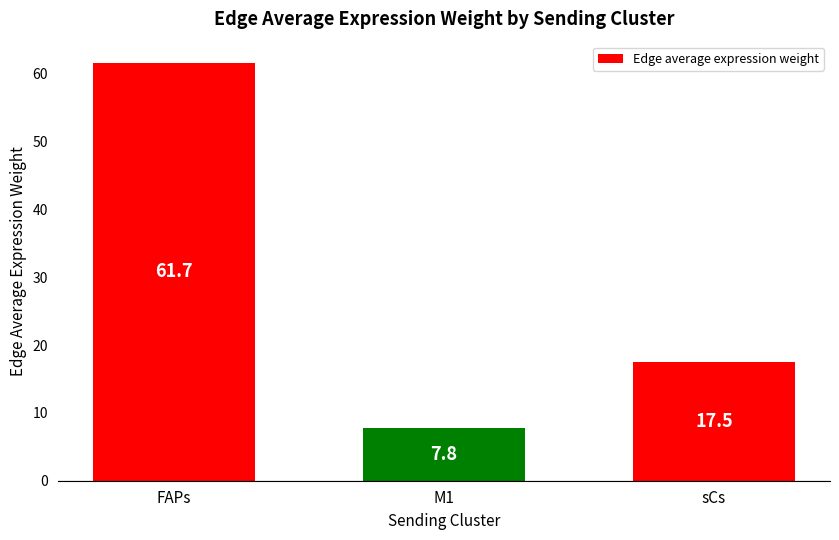

What is the minimum value shown in the chart?

7.8